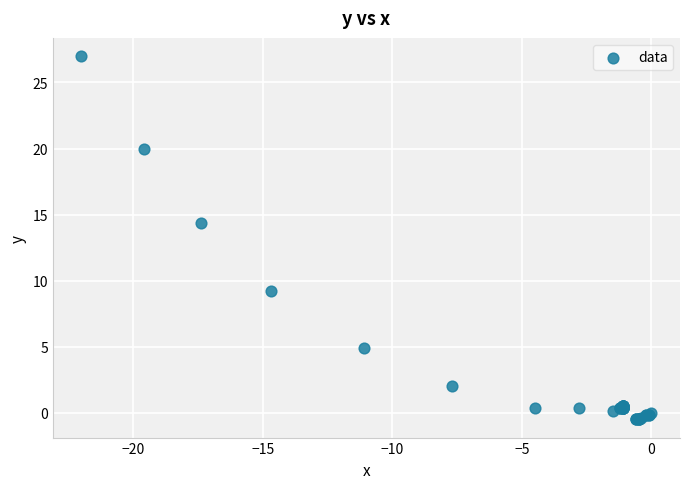

What Y value in the scatter plot is closest to 13?

14.4